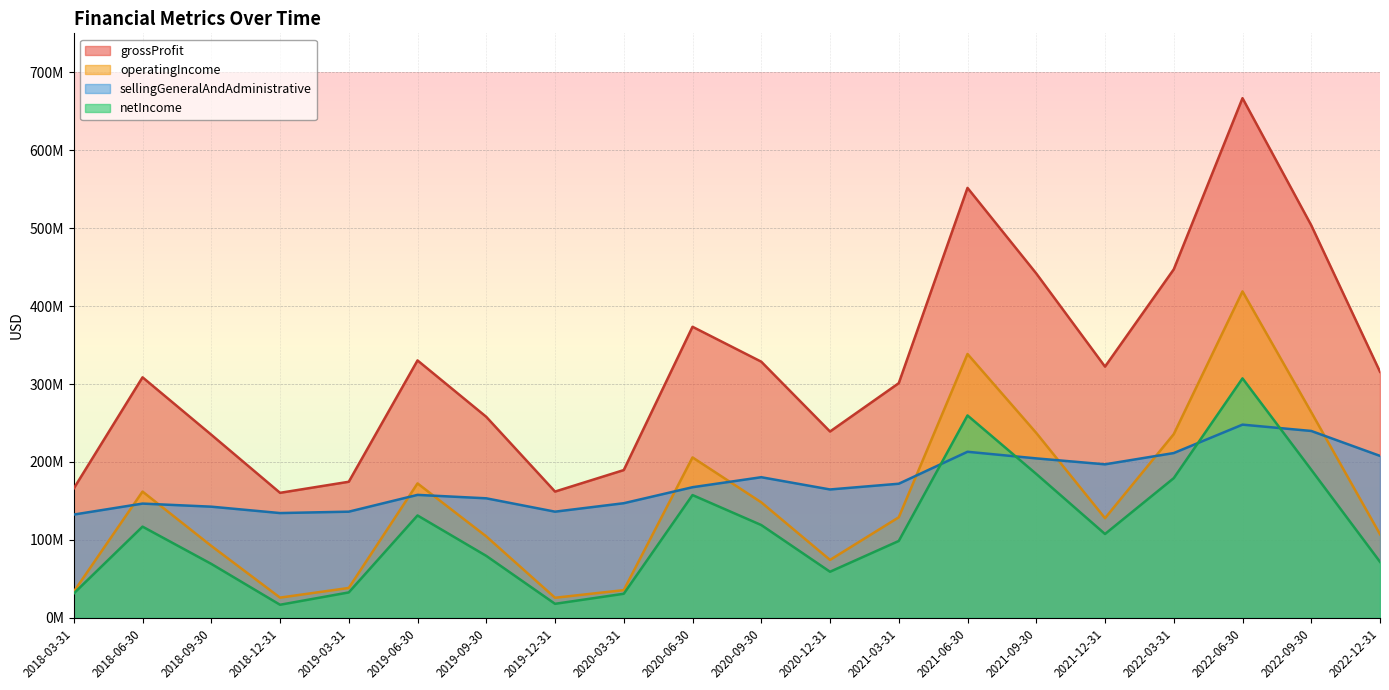

At which category does operatingIncome reach its first local peak?

2018-06-30